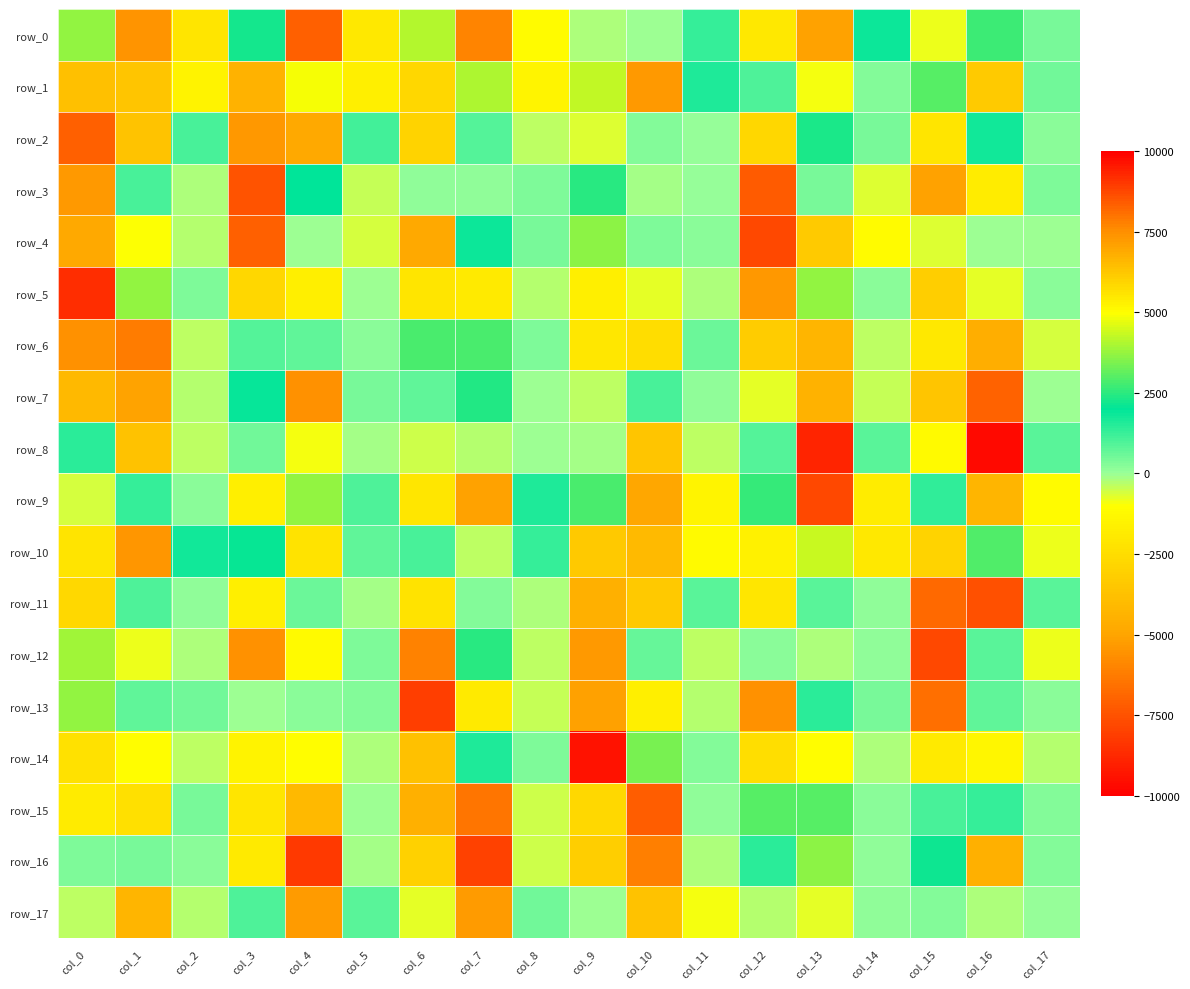

Is the value of row_9 at col_9 greater than the value of row_5 at col_0?

No